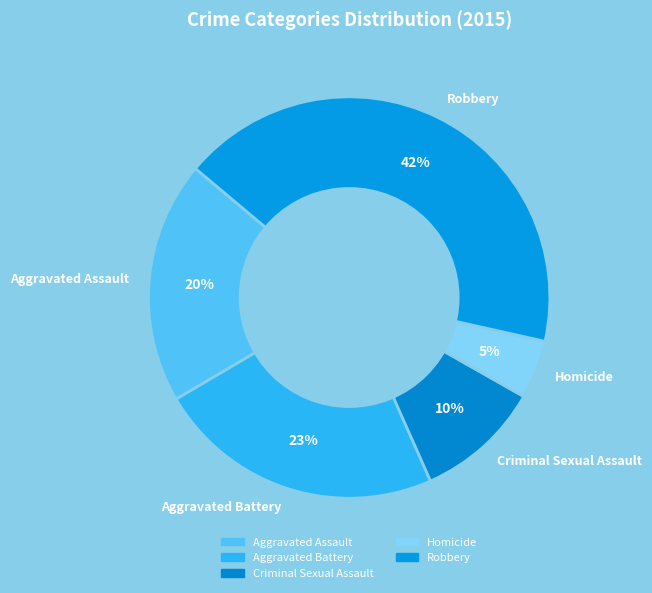

Which slice is the smallest?

Homicide